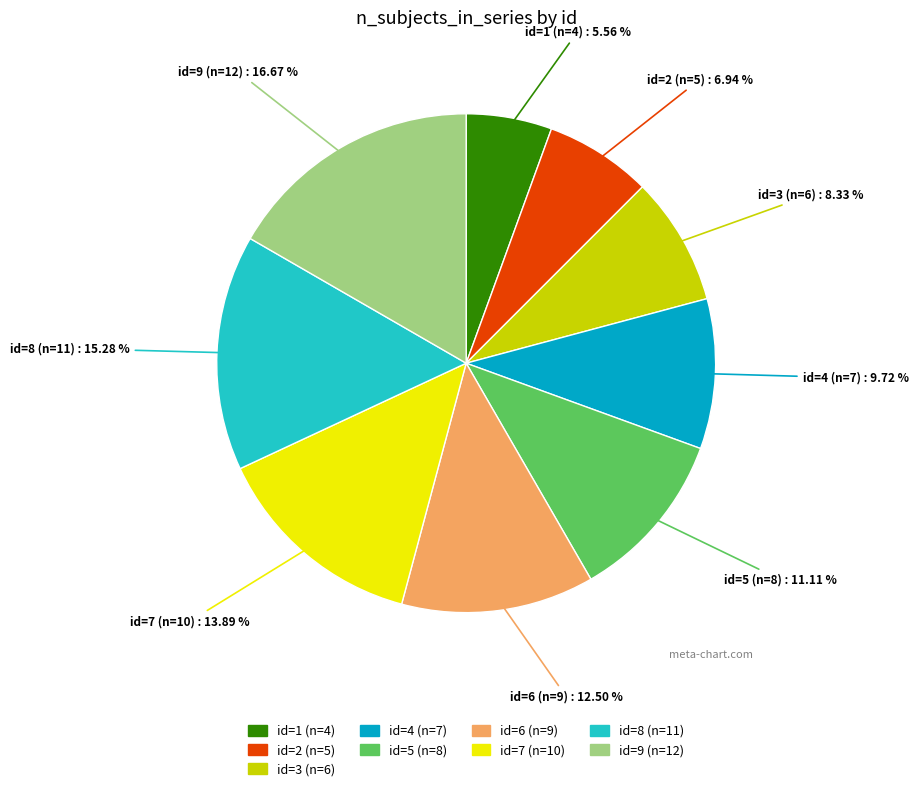

Is there a majority slice in this chart?

No